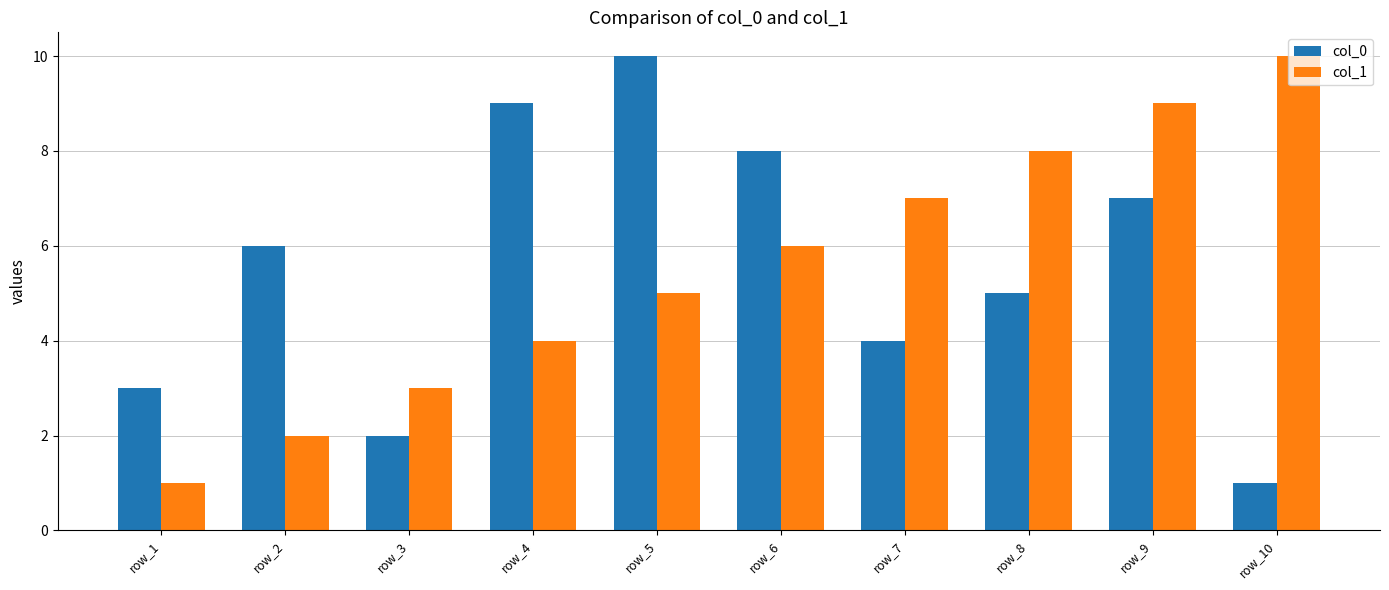

What is the total value across all series at row_3?

5